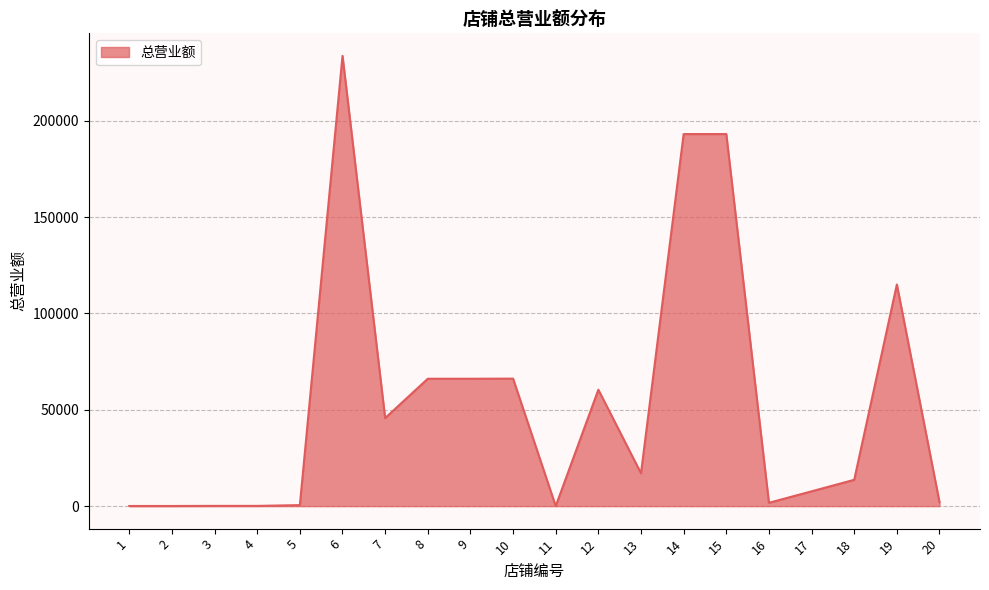

What is the maximum value shown in the chart?

233731.9